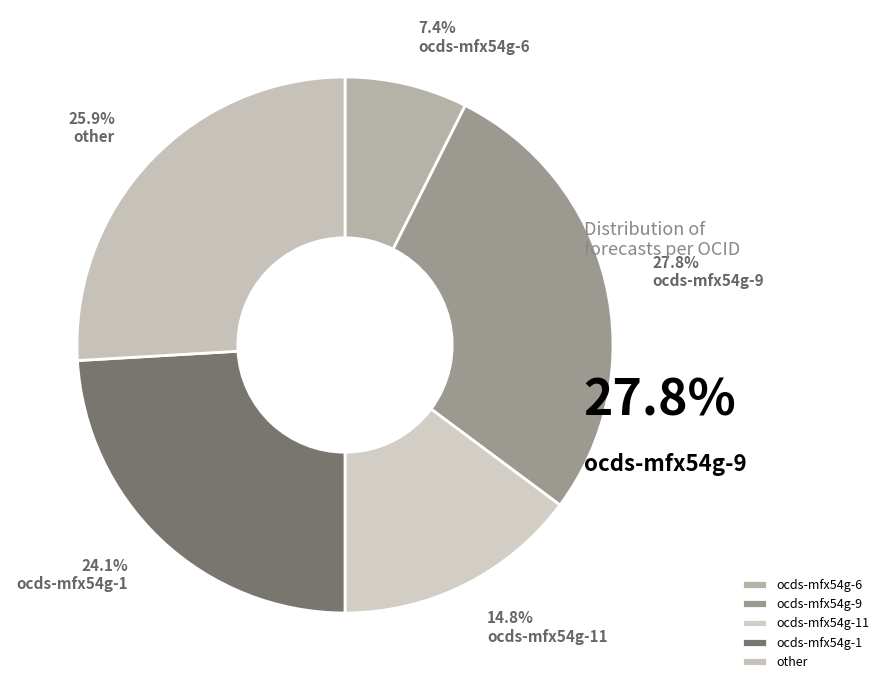

Rank the categories by value from lowest to highest.

ocds-mfx54g-6, ocds-mfx54g-11, ocds-mfx54g-1, other, ocds-mfx54g-9